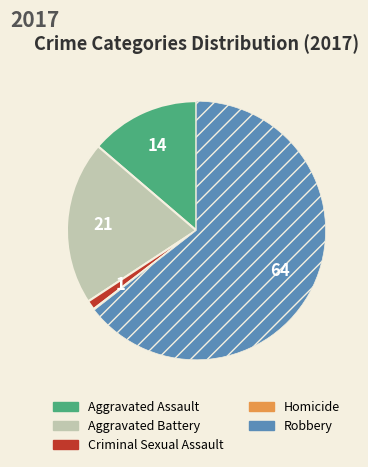

What is the ratio of the value at Robbery to the value at Aggravated Assault?

4.7